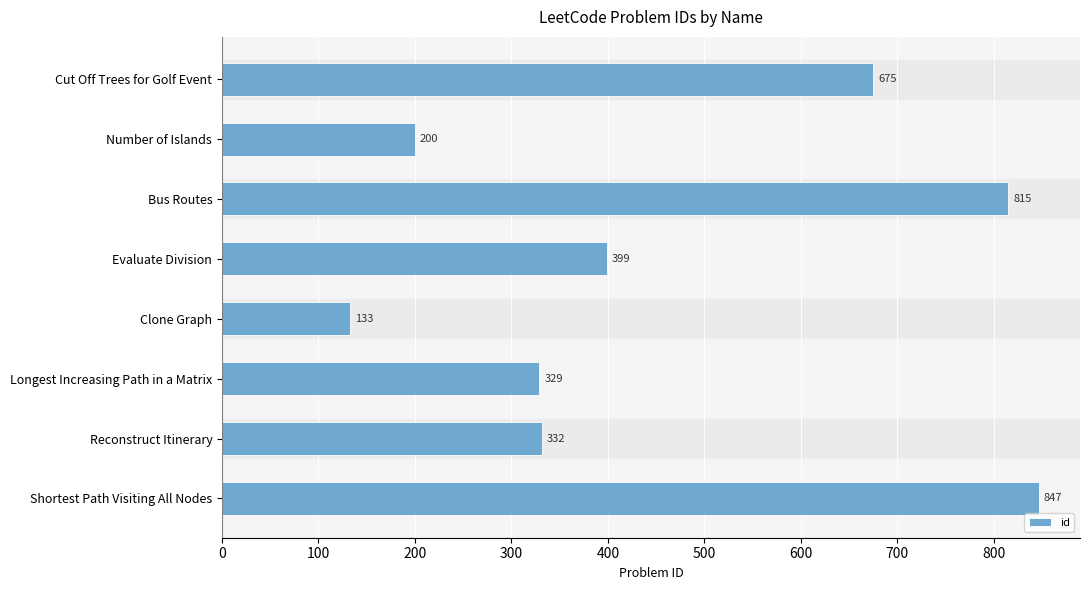

What is the average value?

466